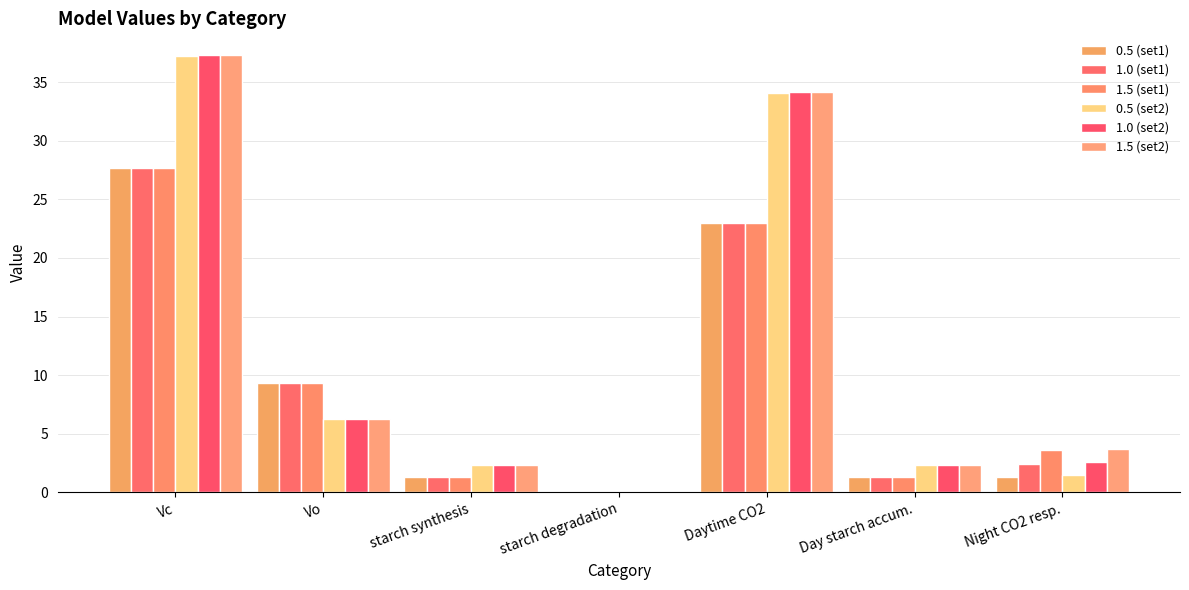

How many data points in 1.5 (set1) are above 3?

4